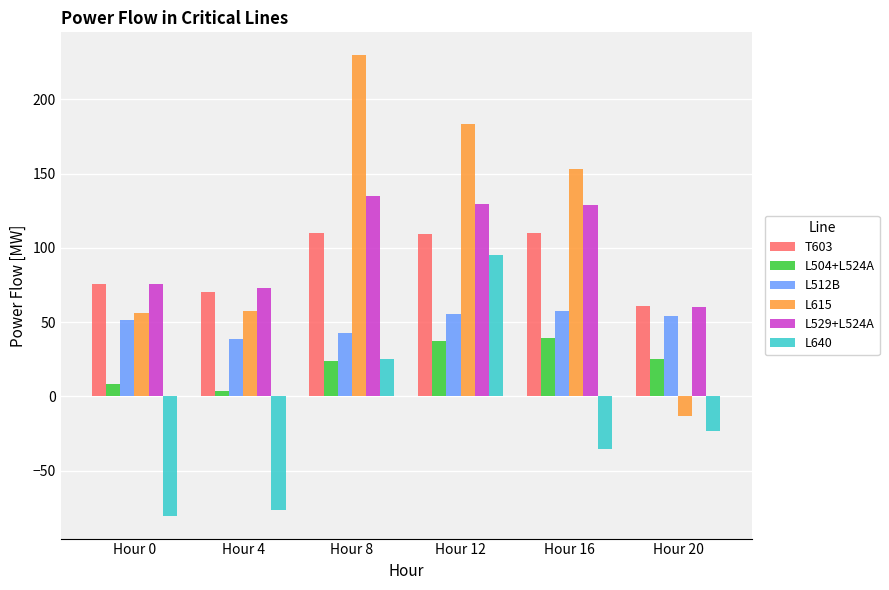

What is the average value of the L615 series?

111.0